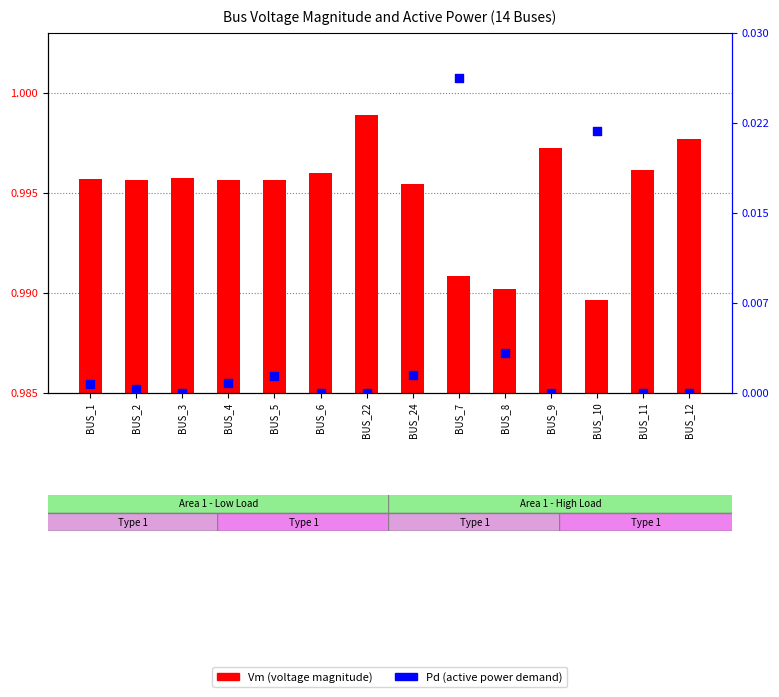

Which series reaches the maximum Y coordinate?

Pd (active power demand)